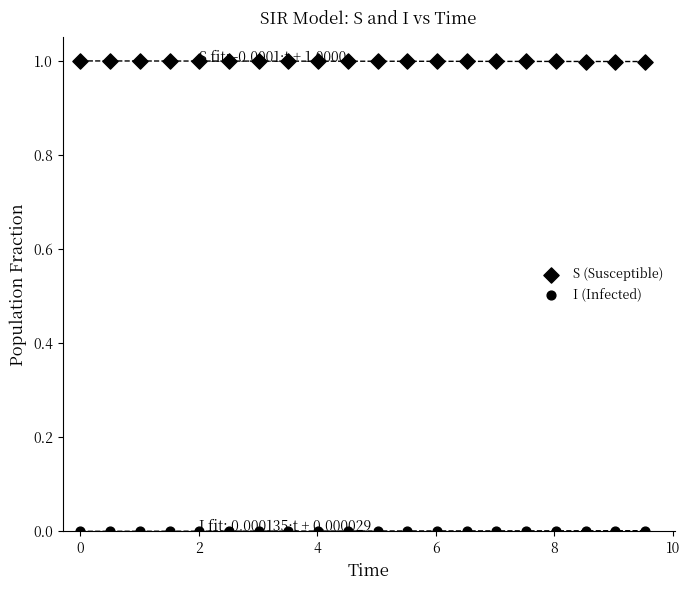

Count the number of points in this scatter plot.

40